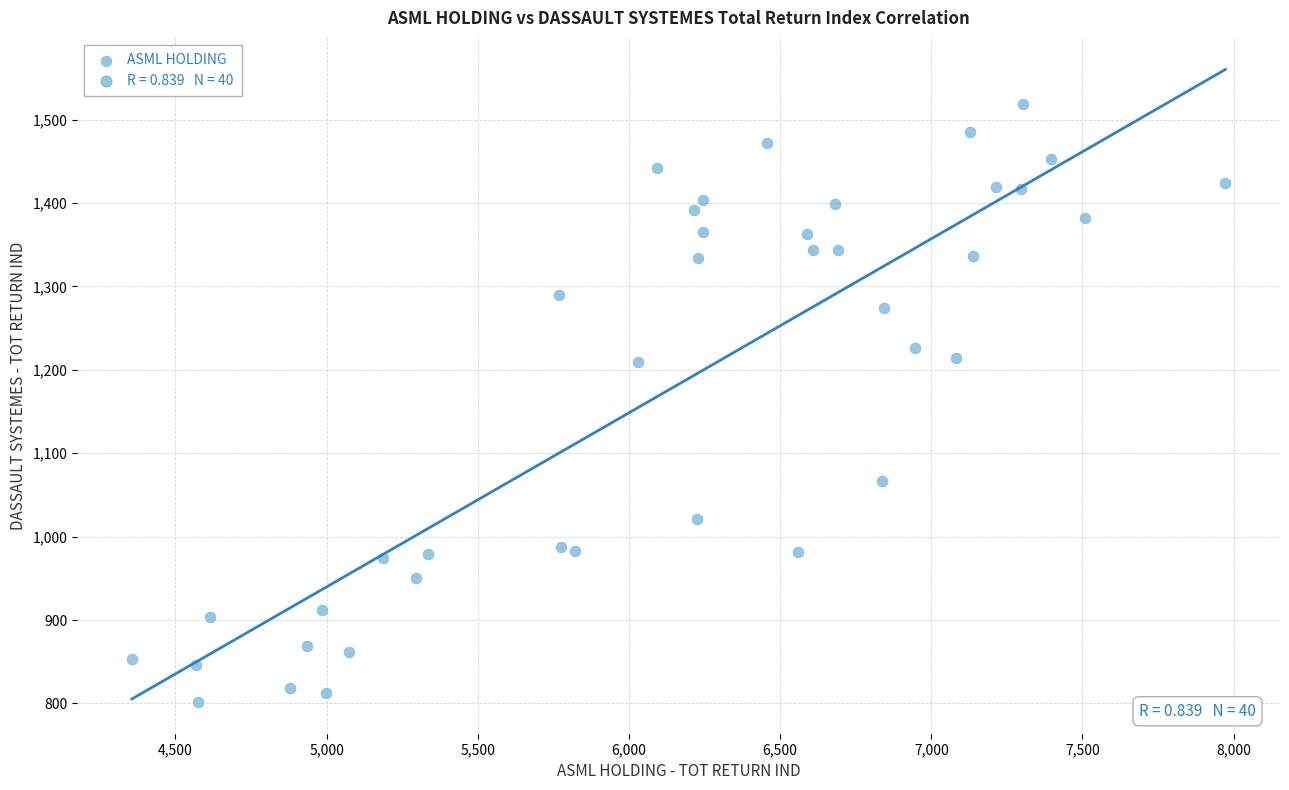

What is the range of Y values (max minus min)?

717.5